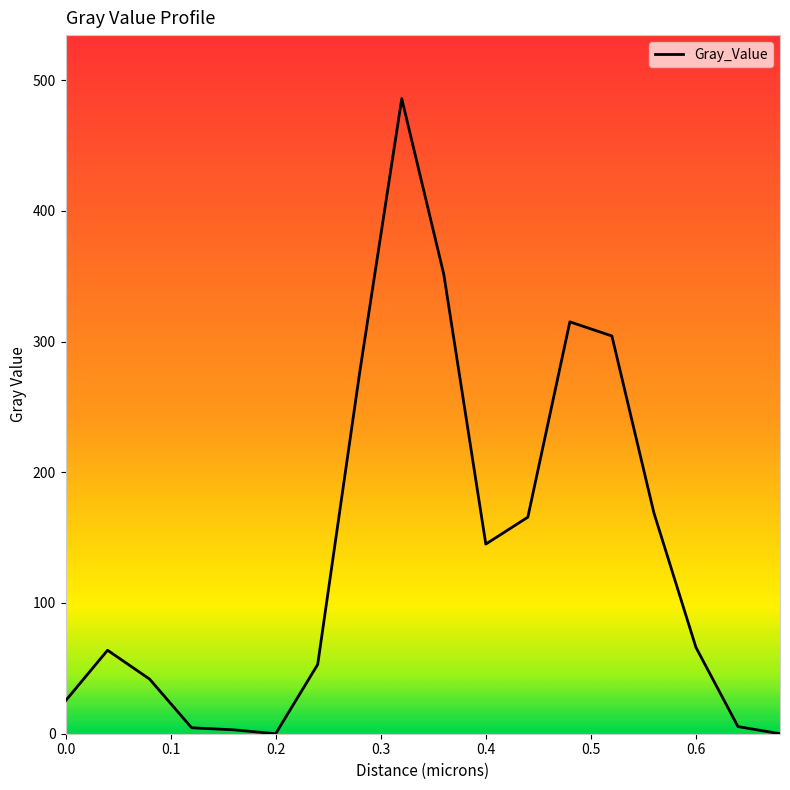

What is the difference between the maximum and minimum values?

485.8